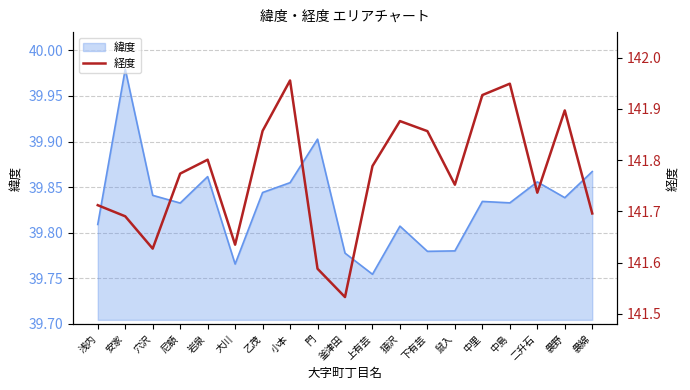

What position from the left is 大川?

6